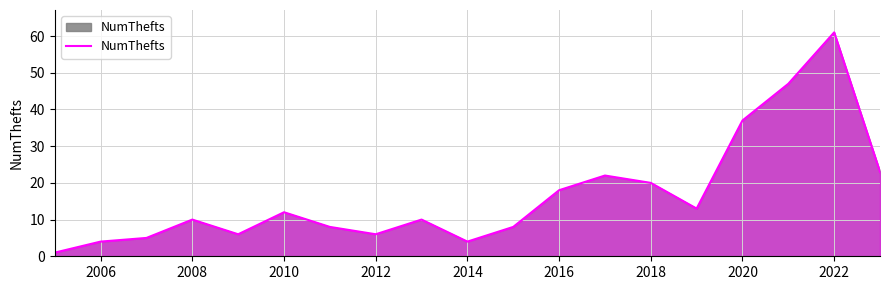

What is the maximum value shown in the chart?

61